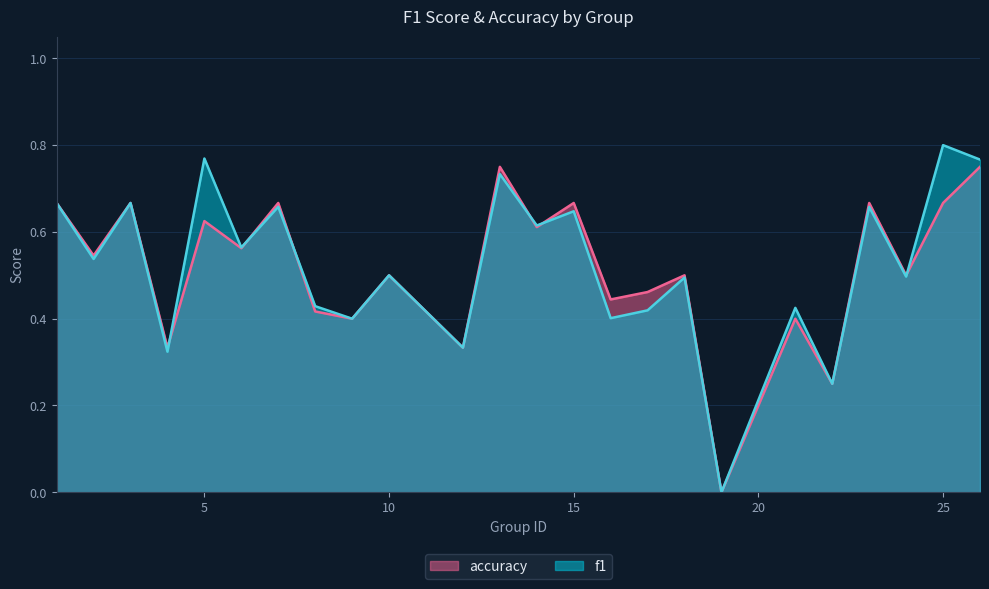

Reading left to right, extract all data points from this chart.

f1: 0.7	0.5	0.7	0.3	0.8	0.6	0.7	0.4	0.4	0.5	0.3	0.7	0.6	0.6	0.4	0.4	0.5	0.0	0.4	0.2	0.7	0.5	0.8	0.8
accuracy: 0.7	0.5	0.7	0.3	0.6	0.6	0.7	0.4	0.4	0.5	0.3	0.8	0.6	0.7	0.4	0.5	0.5	0.0	0.4	0.2	0.7	0.5	0.7	0.8